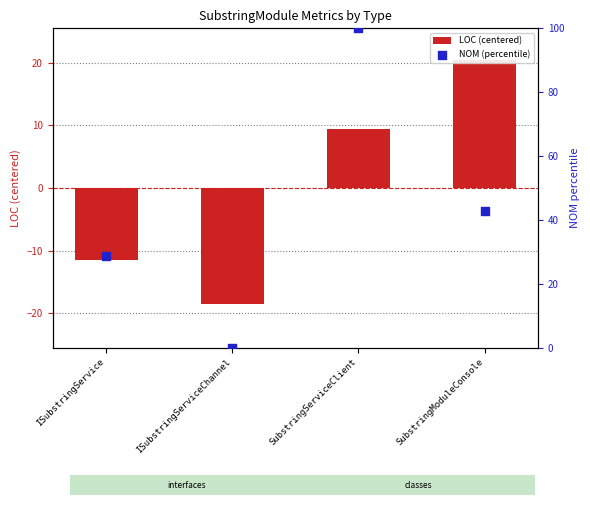

What are all the series names shown in the legend?

LOC (centered), NOM (percentile)